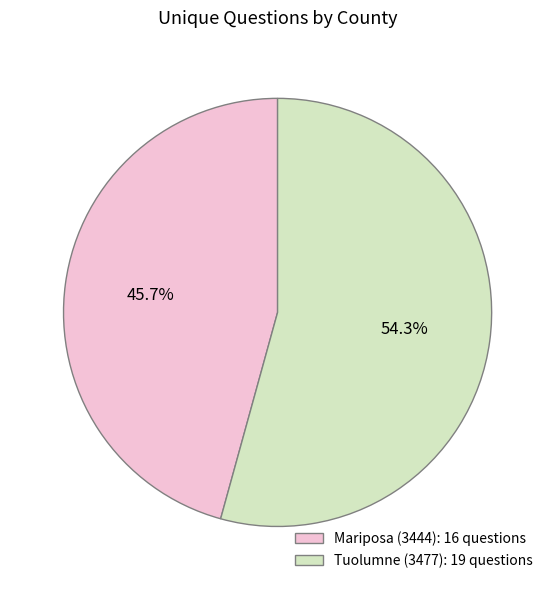

Is Mariposa (3444) the majority of the pie?

No